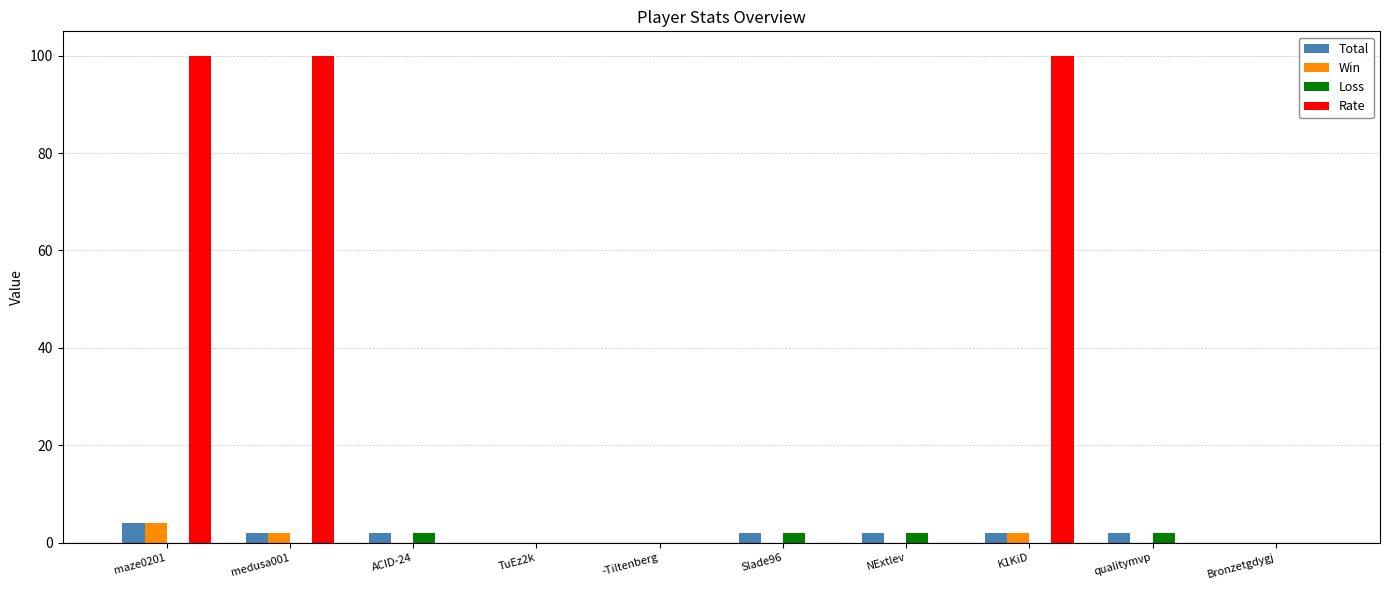

Is the value of Win at maze0201 greater than the value of Rate at ACID-24?

Yes